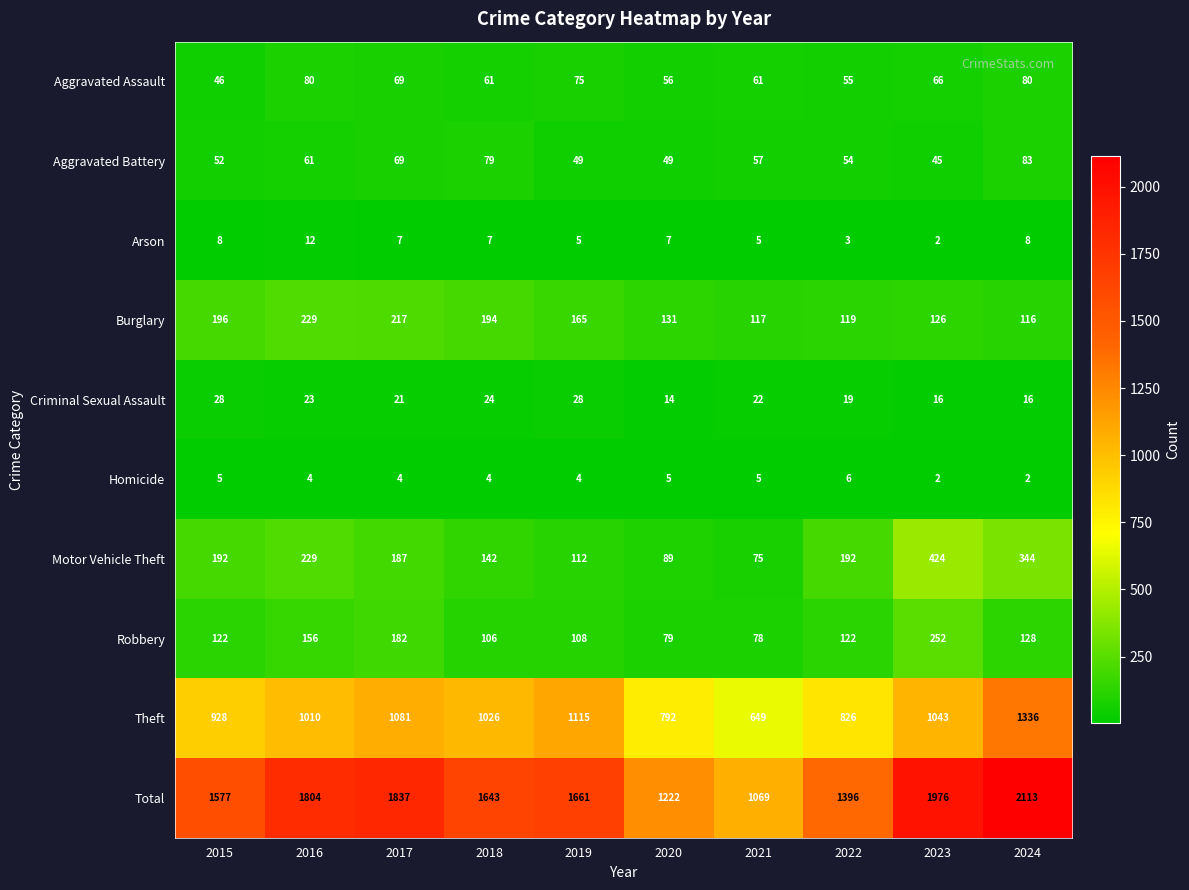

What is the sum of all Aggravated Assault values?

649